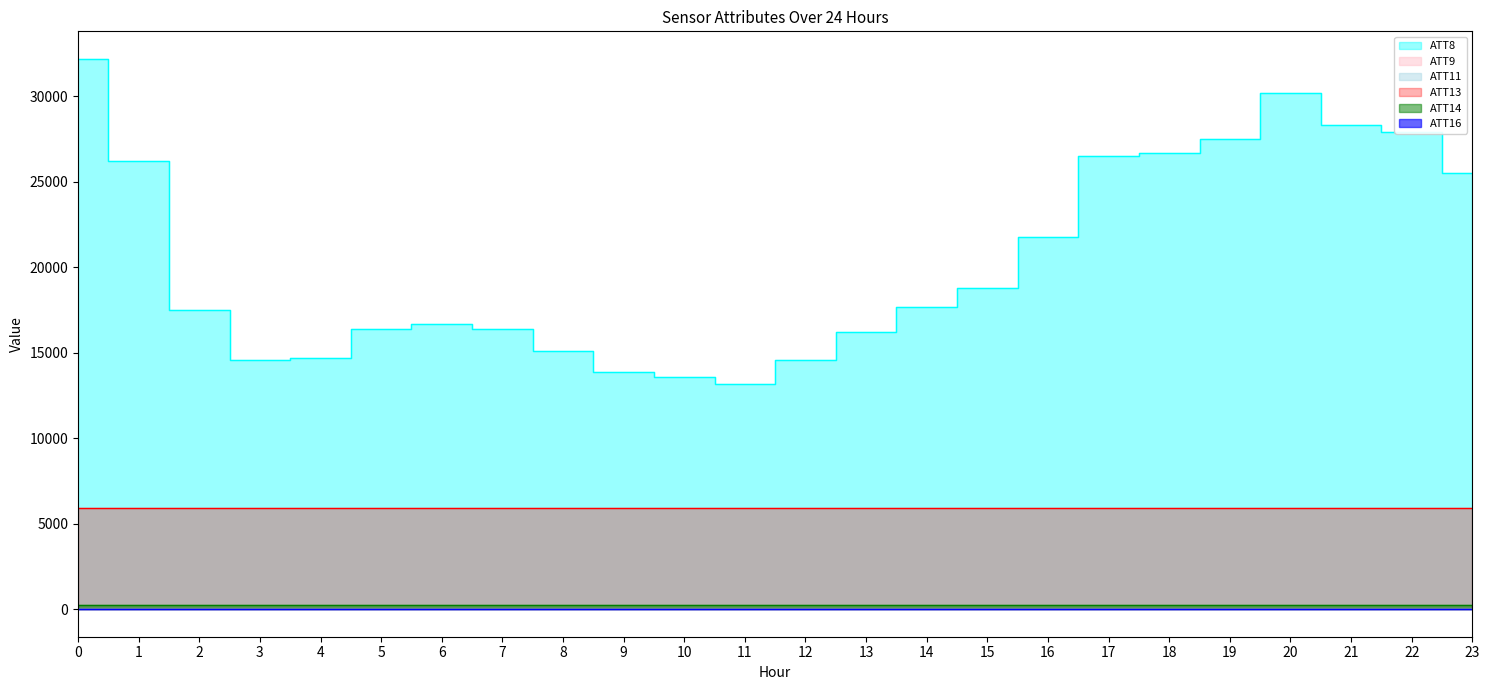

Between 12 and 13, which series saw the biggest shift?

ATT8